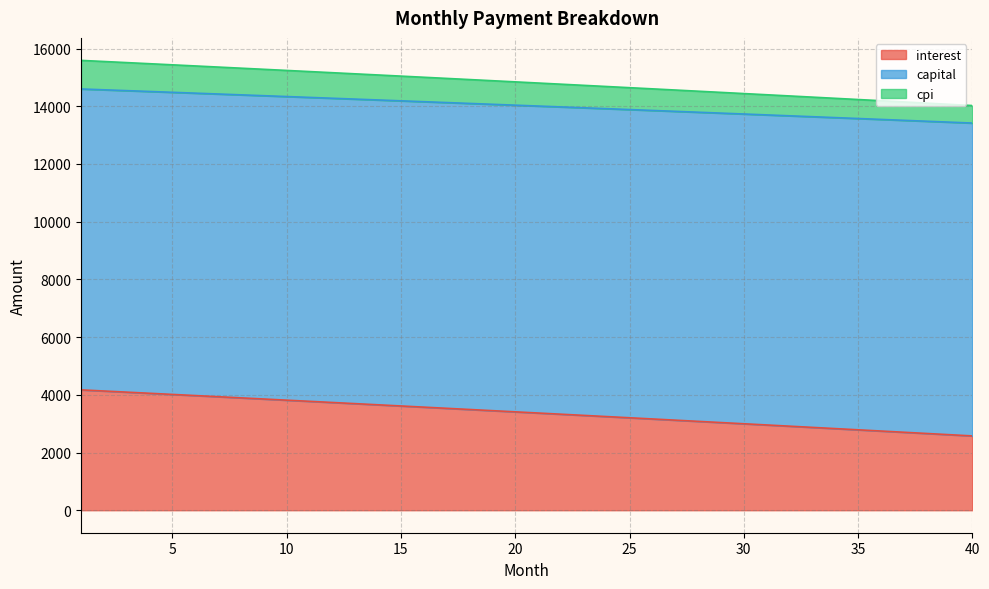

The cpi series shows 6982.0 at 16. True or false?

False